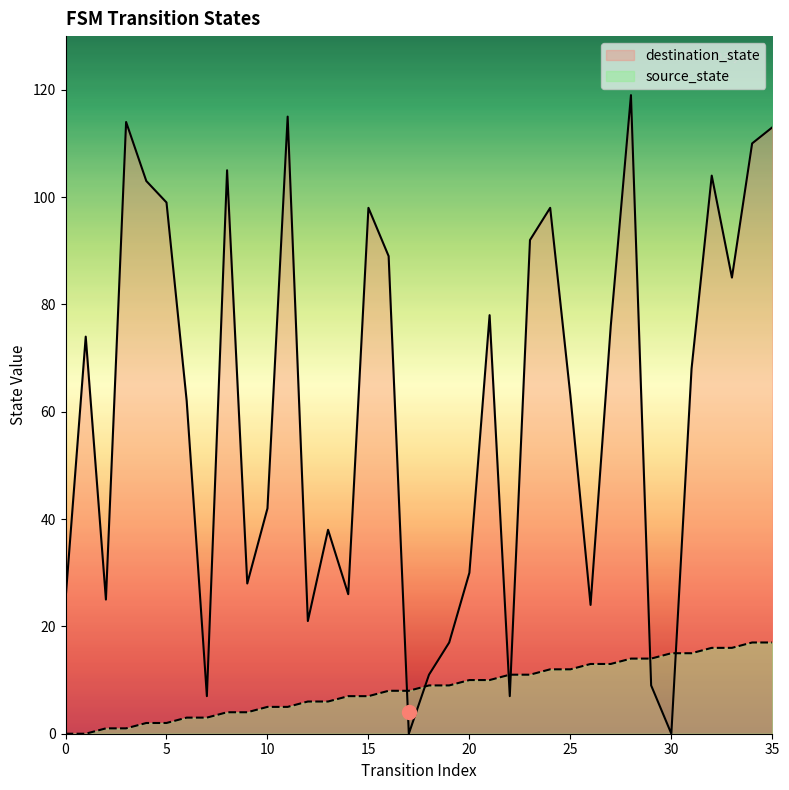

What are all the series names shown in the legend?

destination_state, source_state